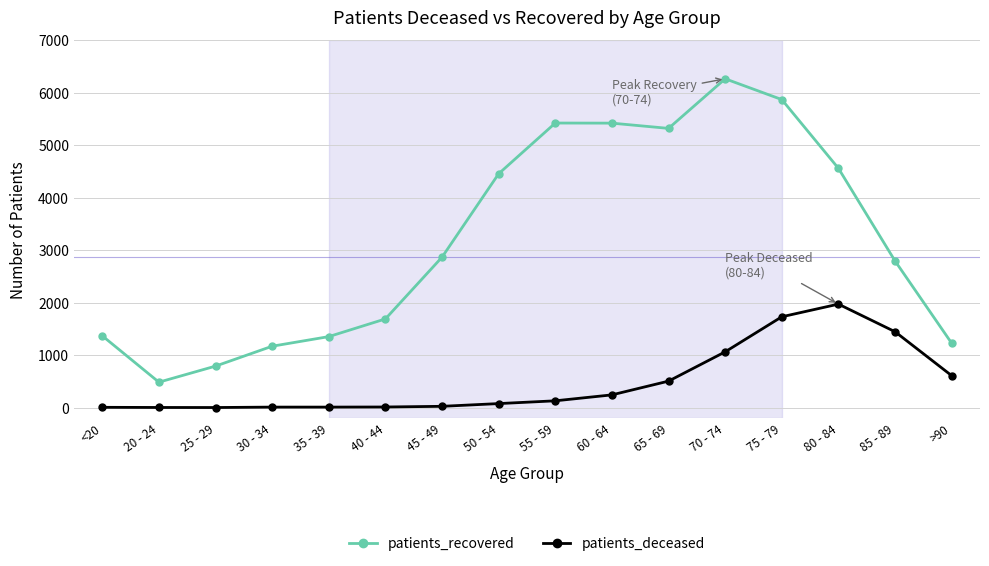

True or false: patients_recovered and patients_deceased intersect in this chart.

False